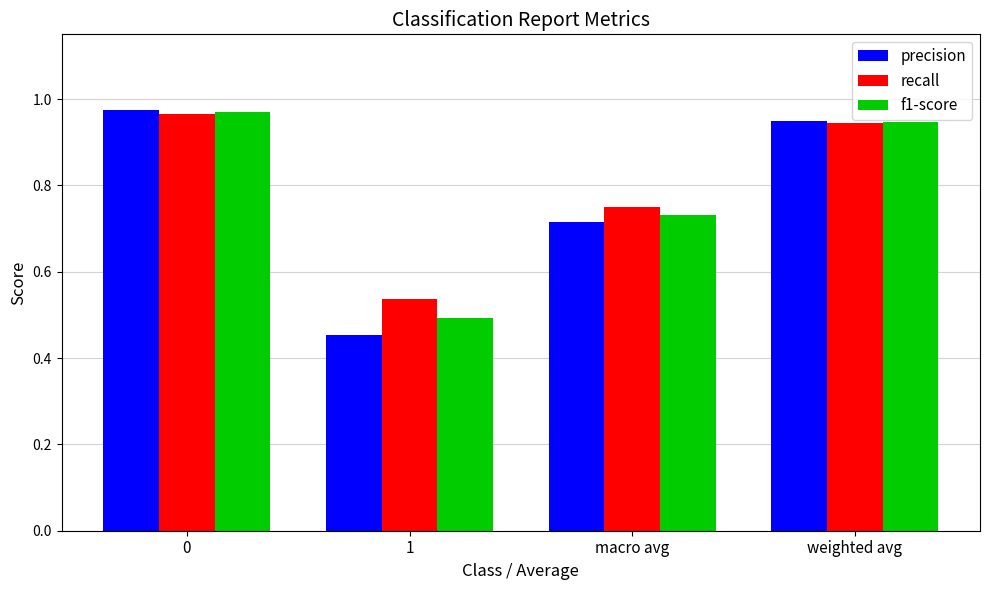

Is the value of precision at 0 greater than the value of recall at macro avg?

Yes